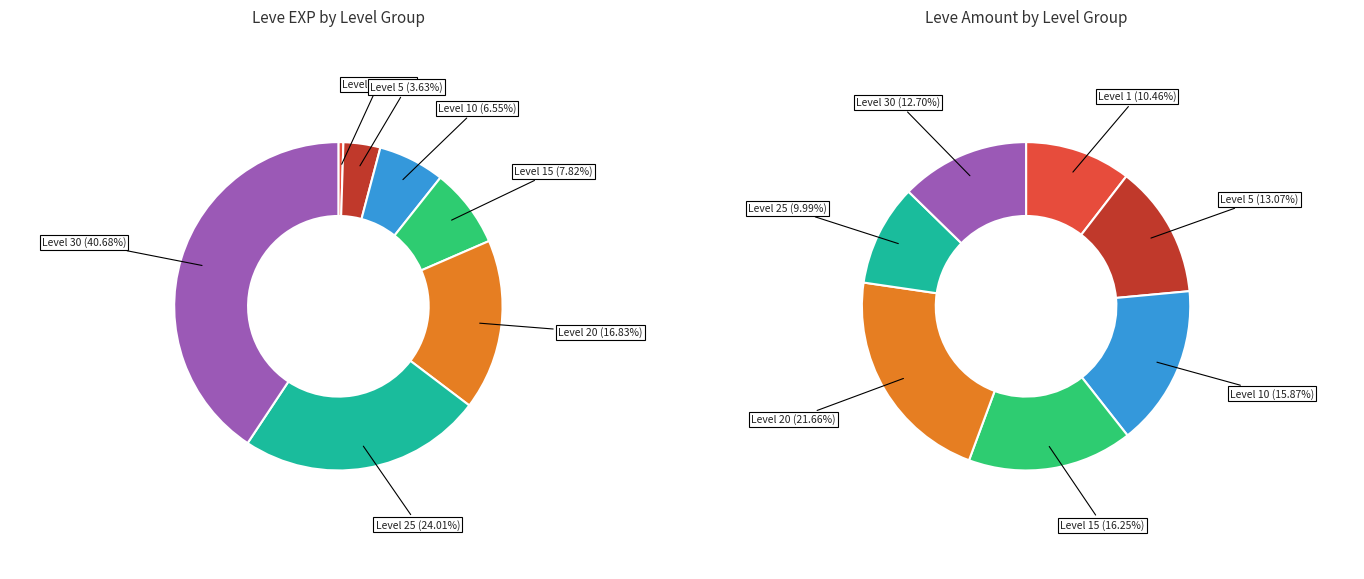

Between Level 15 and Level 1, which is larger?

Level 15